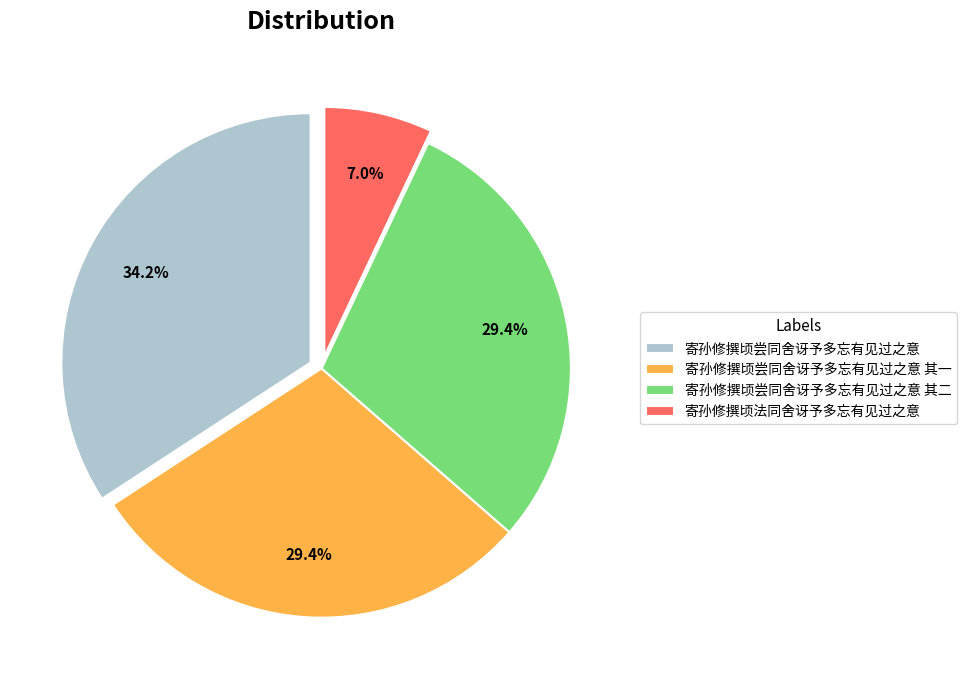

Is there any slice that represents more than half of the pie?

No